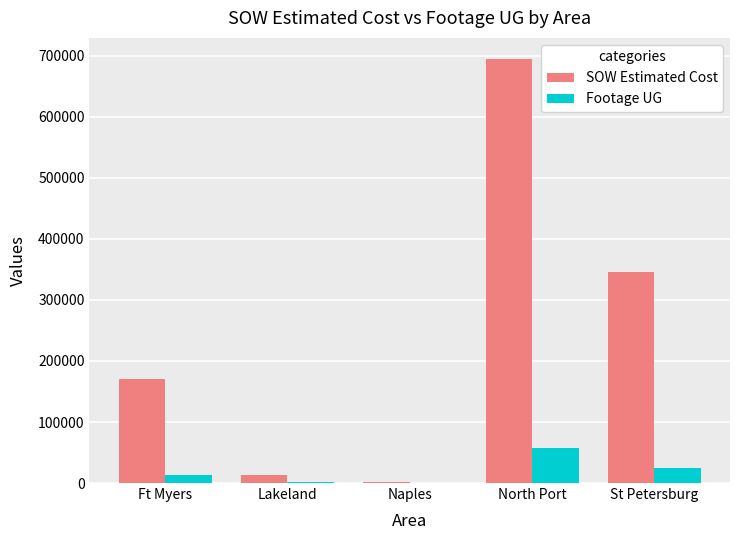

The SOW Estimated Cost series shows 169870.5 at Ft Myers. True or false?

True